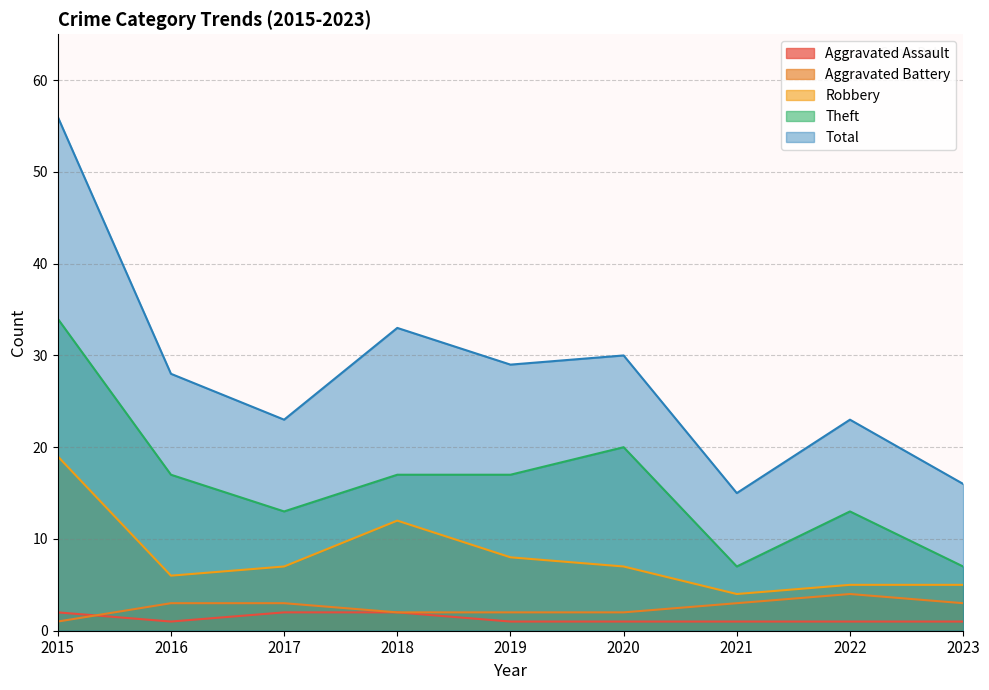

True or false: Aggravated Assault and Robbery cross at least once.

False